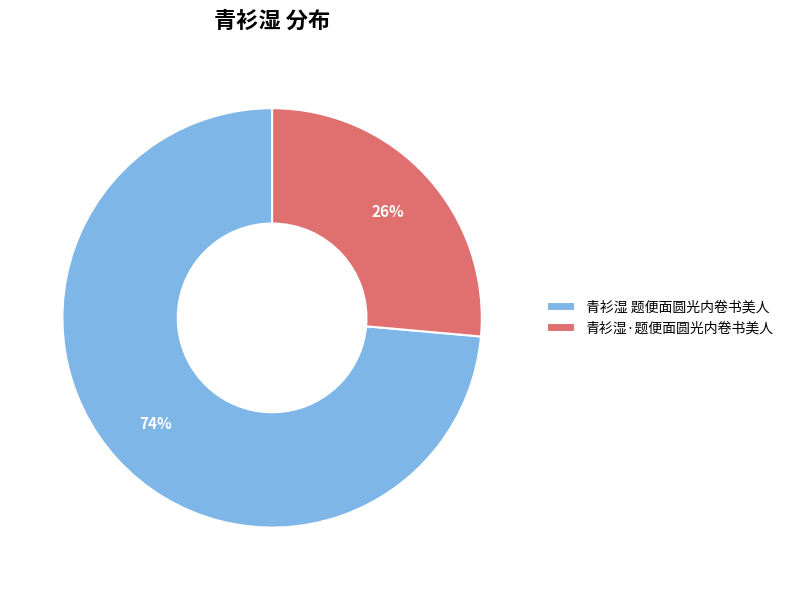

Count the number of slices in the pie.

2